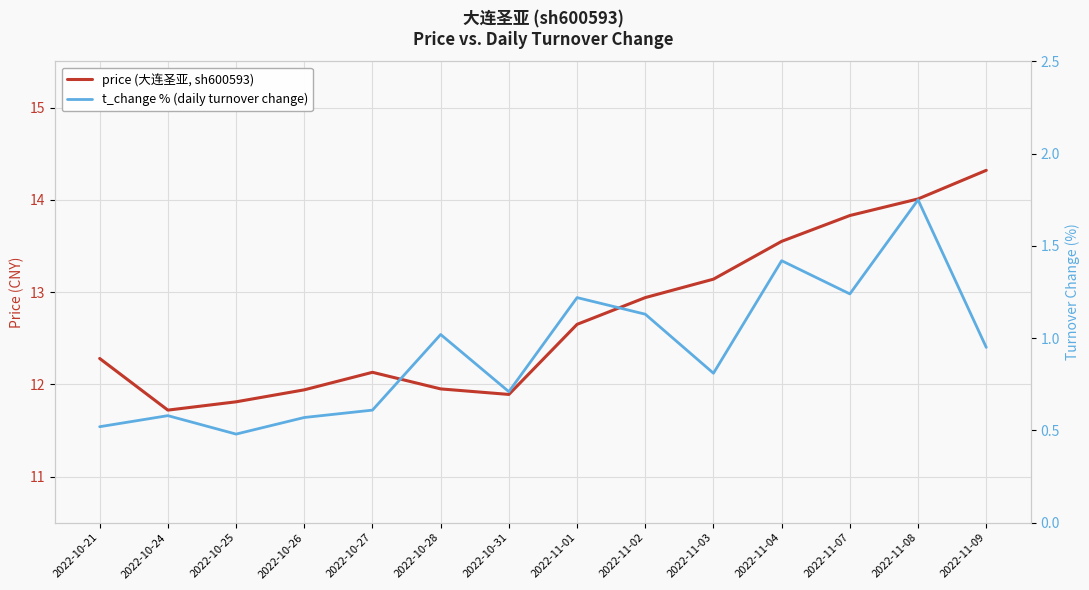

What is the label of the 10th point from the left?

2022-11-03